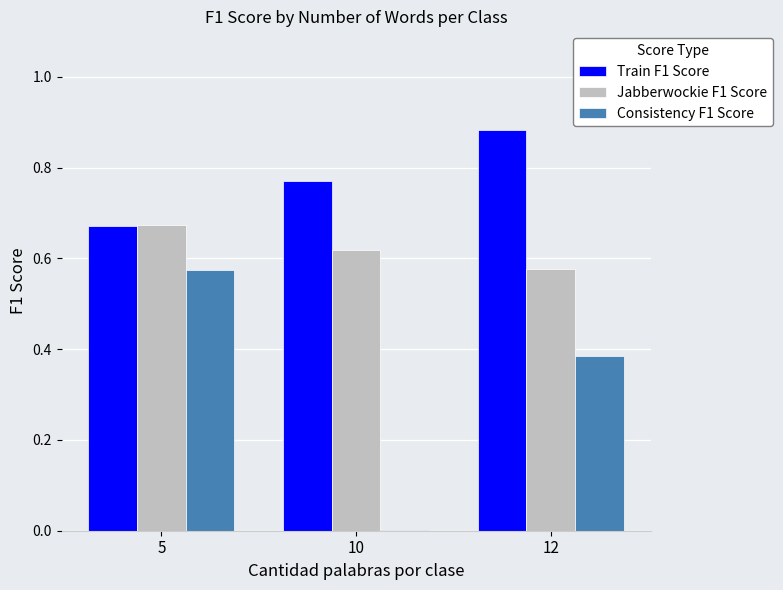

Which series changed the most between 5 and 10?

Consistency F1 Score